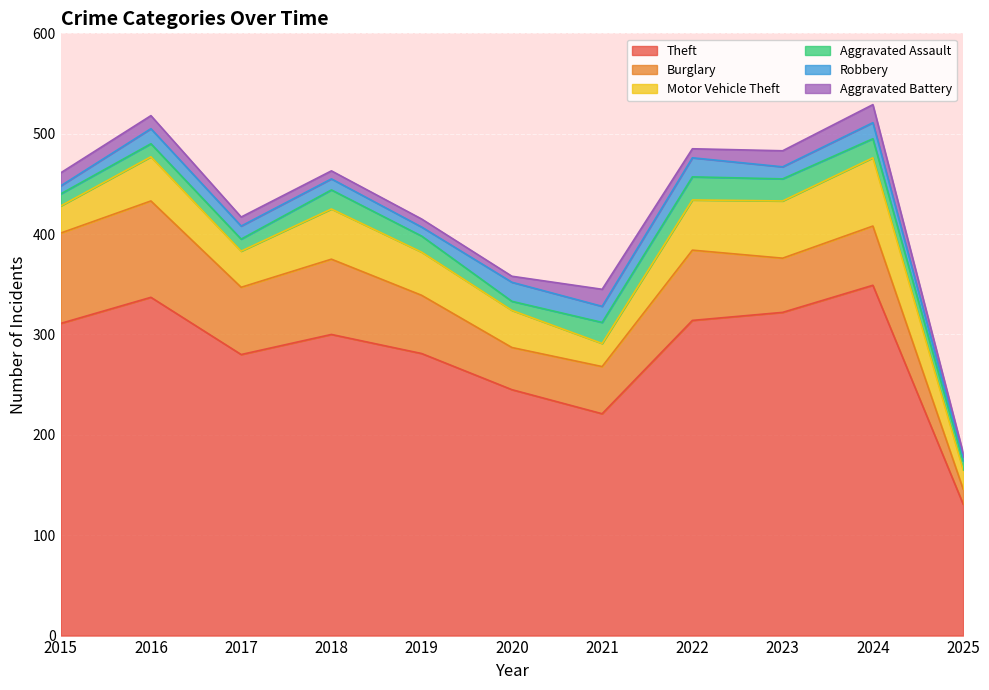

Rank the series at 2015 from lowest to highest value.

Robbery, Aggravated Assault, Aggravated Battery, Motor Vehicle Theft, Burglary, Theft